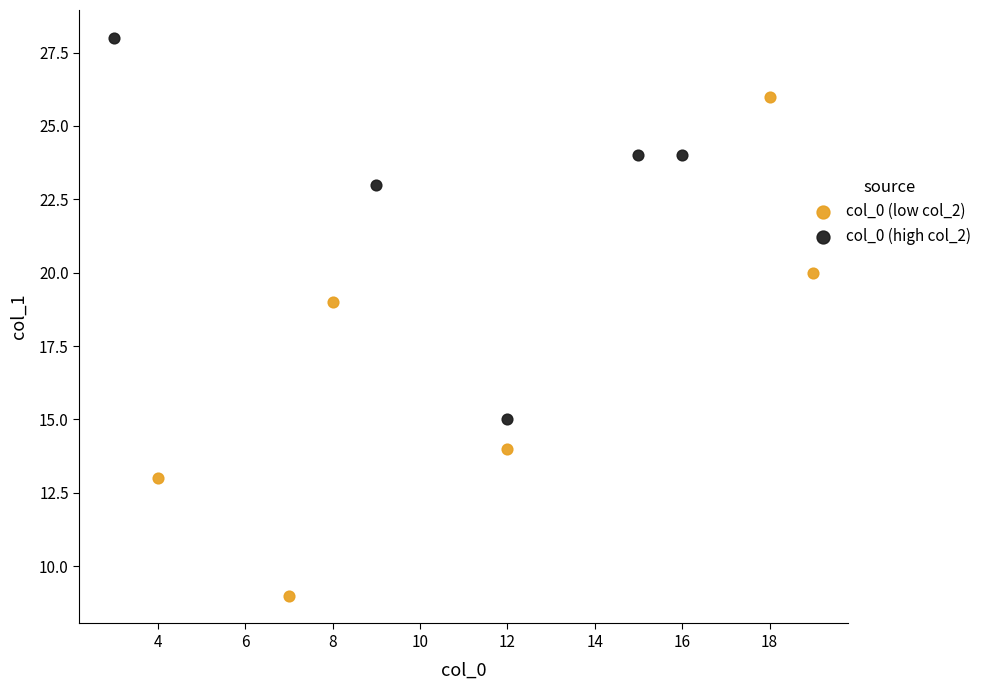

Which series contains the highest Y value?

col_0 (high col_2)